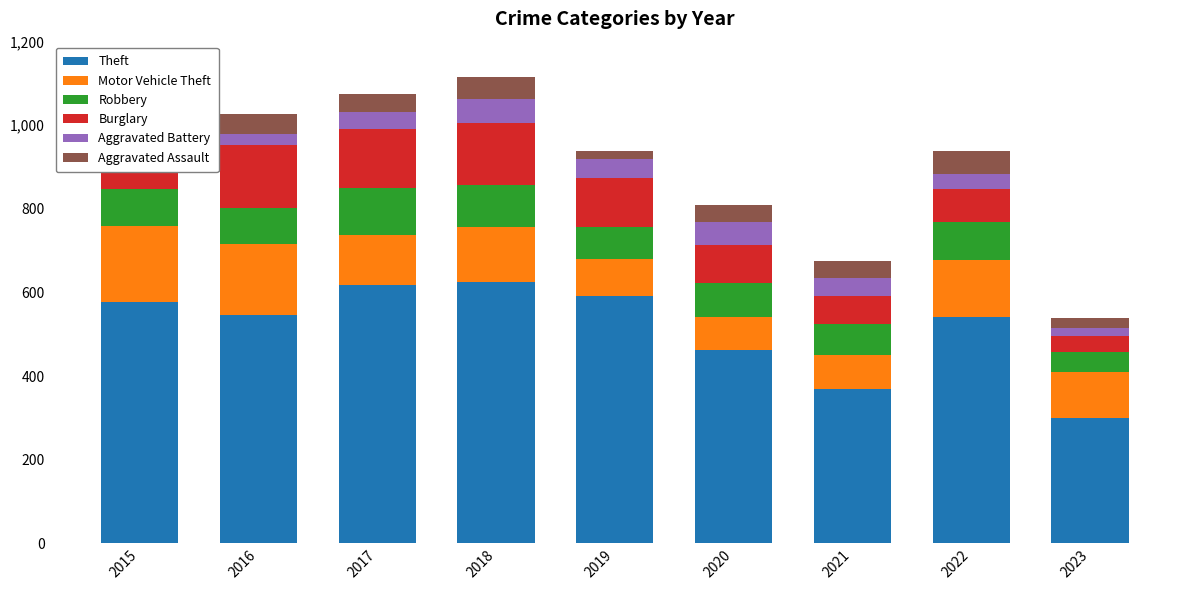

Are the bars horizontal?

No